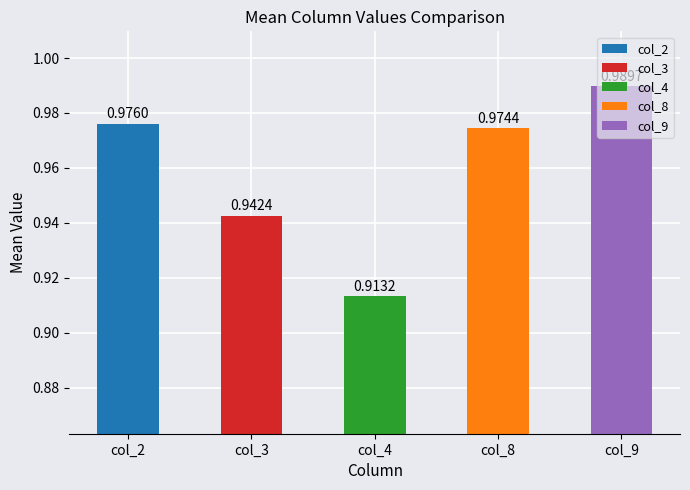

Between col_9 and col_4, which is larger?

col_9